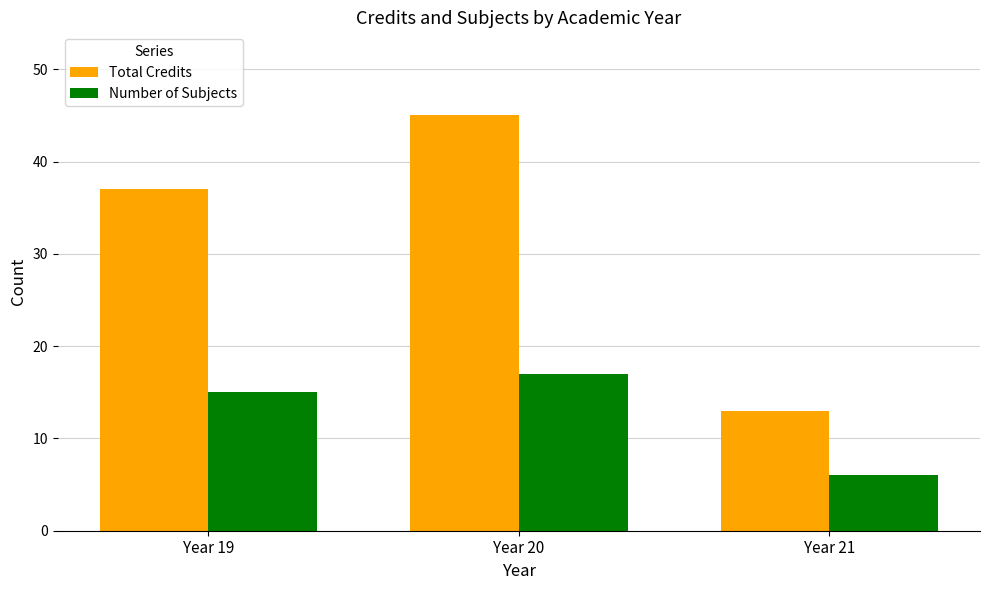

What is the approximate value of Number of Subjects at Year 21?

6